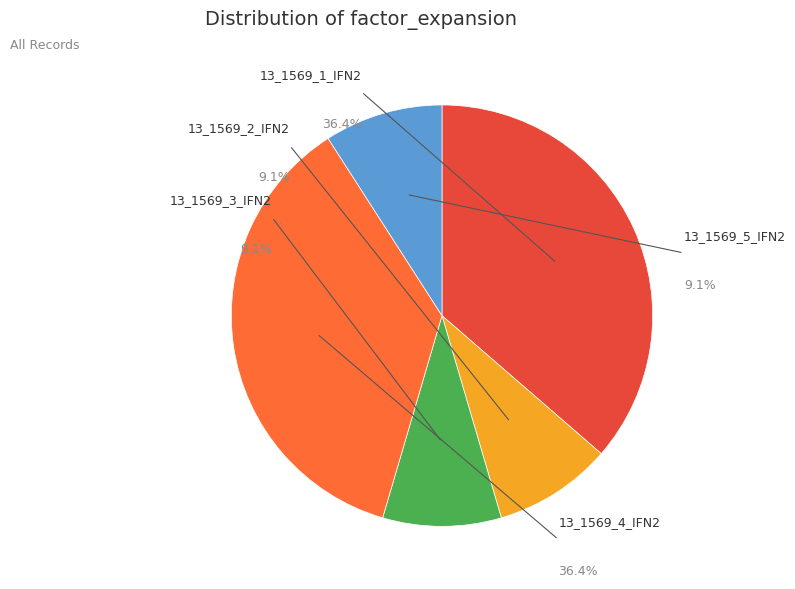

How much of the chart is everything except 13_1569_5_IFN2?

90.9%